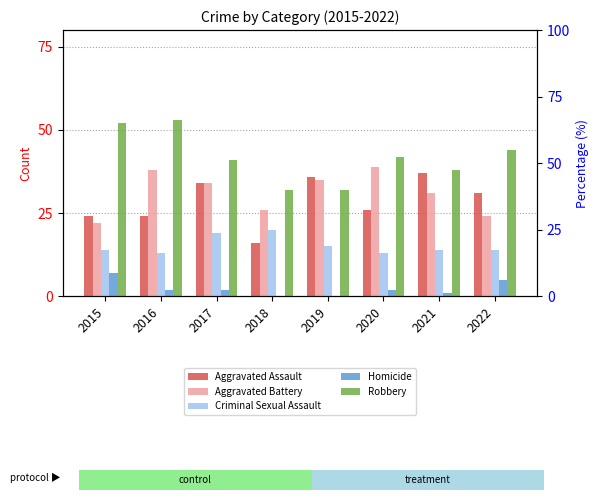

Reading left to right, transcribe all the data shown in this chart.

Aggravated Assault: 2015=24	2016=24	2017=34	2018=16	2019=36	2020=26	2021=37	2022=31
Aggravated Battery: 2015=22	2016=38	2017=34	2018=26	2019=35	2020=39	2021=31	2022=24
Criminal Sexual Assault: 2015=14	2016=13	2017=19	2018=20	2019=15	2020=13	2021=14	2022=14
Homicide: 2015=7	2016=2	2017=2	2018=0	2019=0	2020=2	2021=1	2022=5
Robbery: 2015=52	2016=53	2017=41	2018=32	2019=32	2020=42	2021=38	2022=44